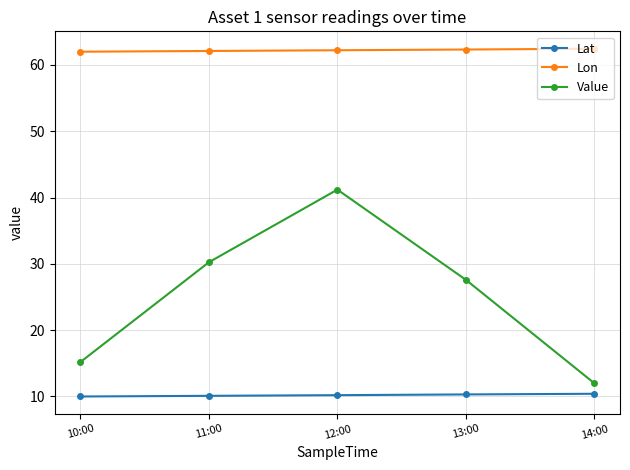

True or false: Lat and Lon intersect in this chart.

False